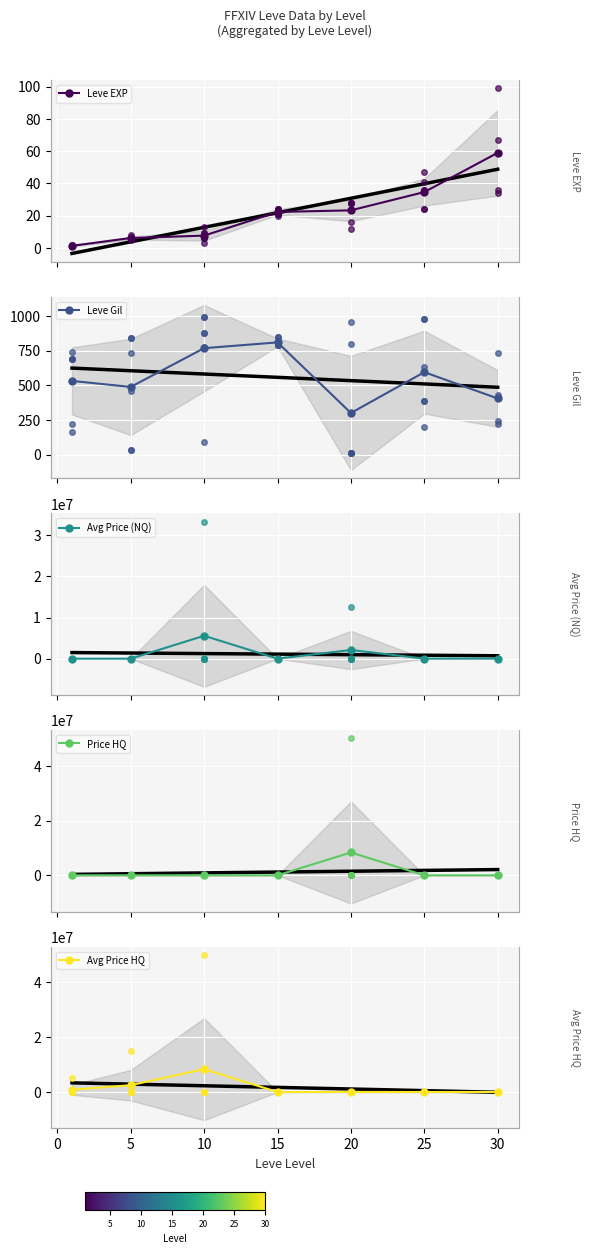

Where does the Price HQ series first go above 2884?

20